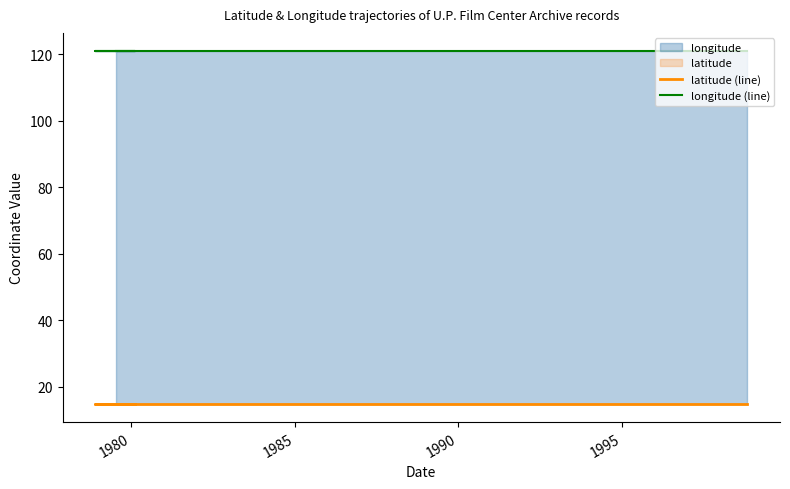

What is the average value of the latitude (line) series?

14.7